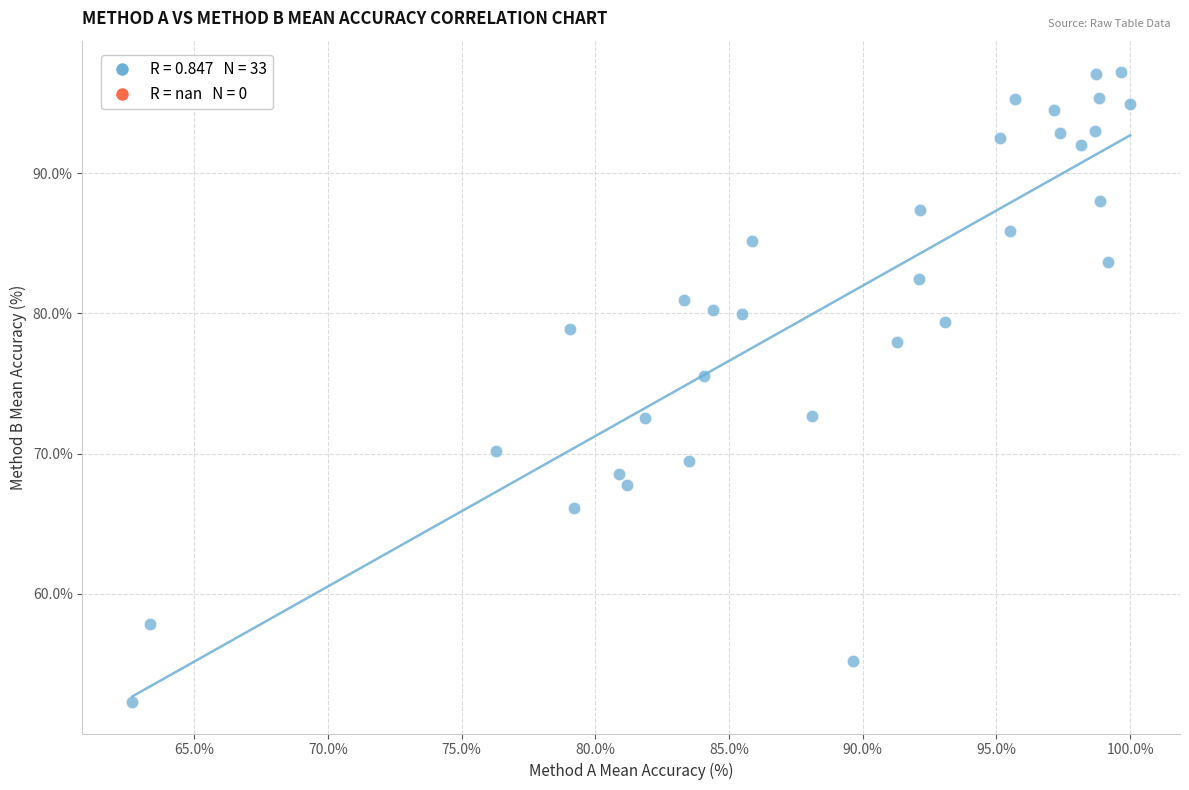

What is the range of X values (max minus min)?

37.3